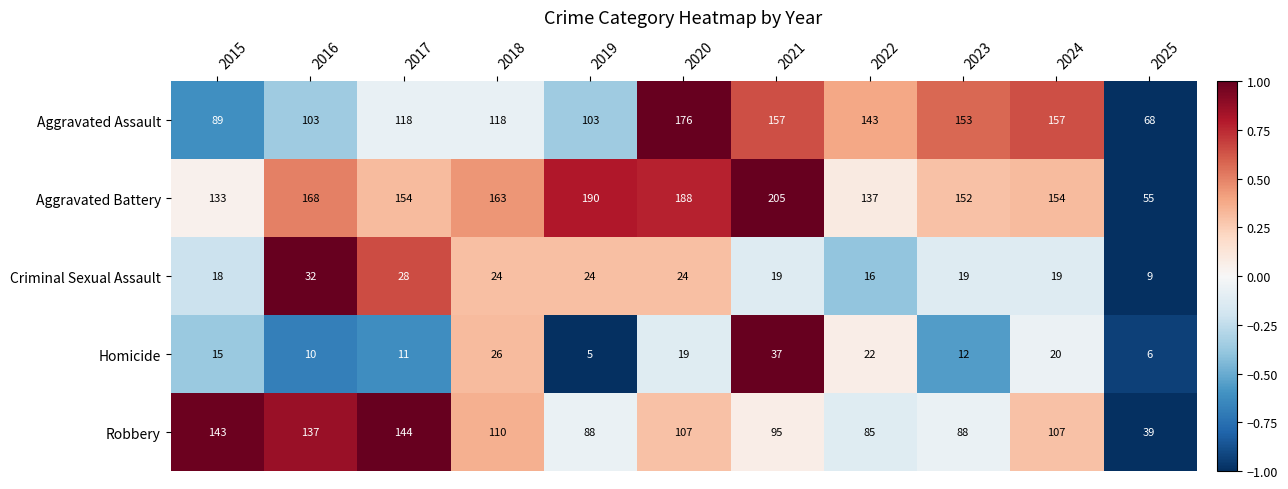

What is the minimum value for Robbery?

39